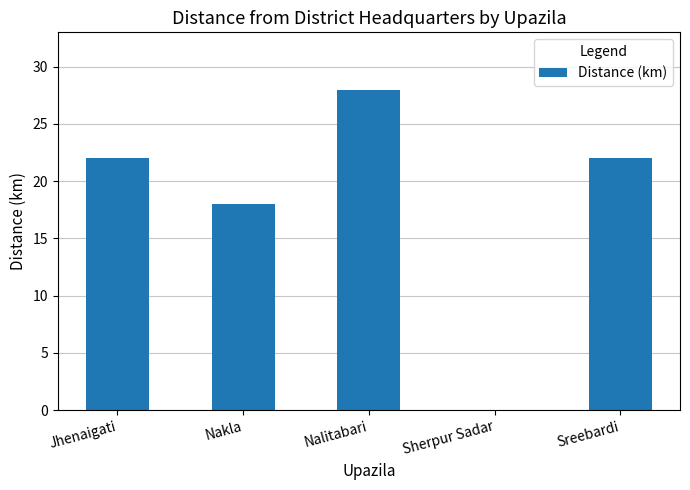

At which category does the chart reach its peak across all series?

Nalitabari